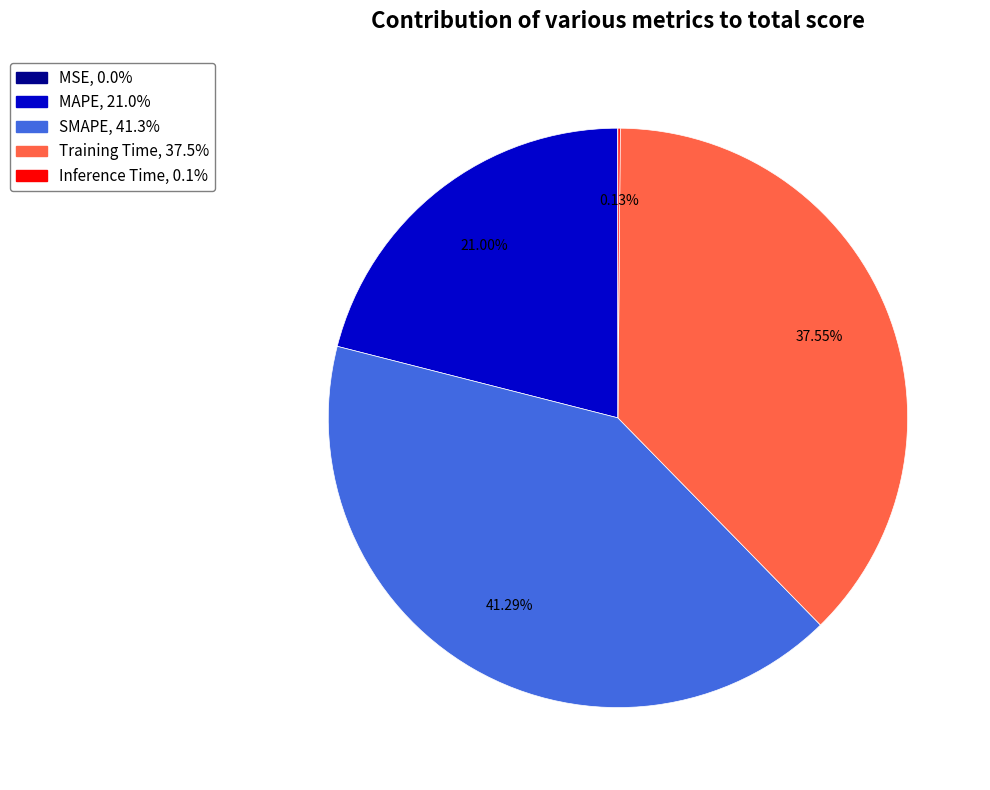

What is the largest slice in the pie chart?

SMAPE